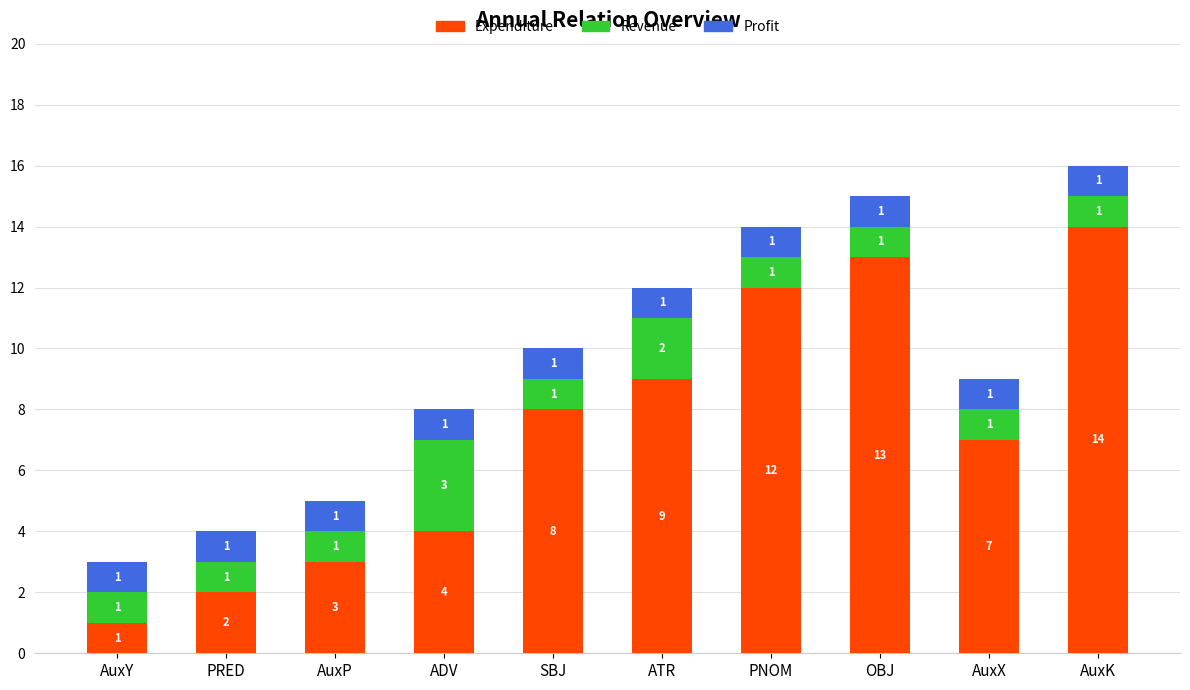

What is the highest value of the Expenditure series?

14